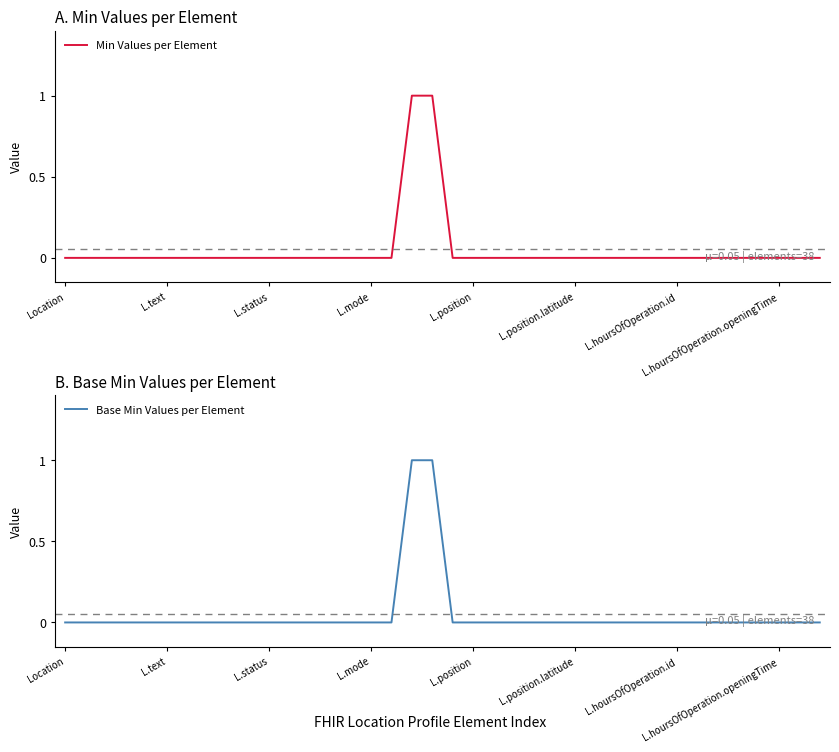

Is this an area chart (filled region under the line)?

No